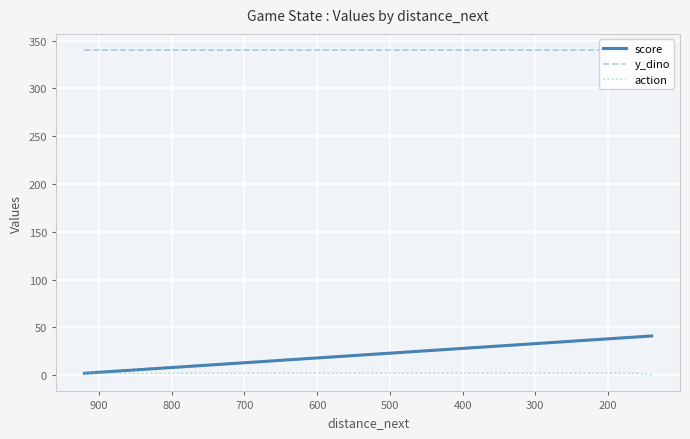

True or false: score has more than 0 points higher than both neighbors.

False